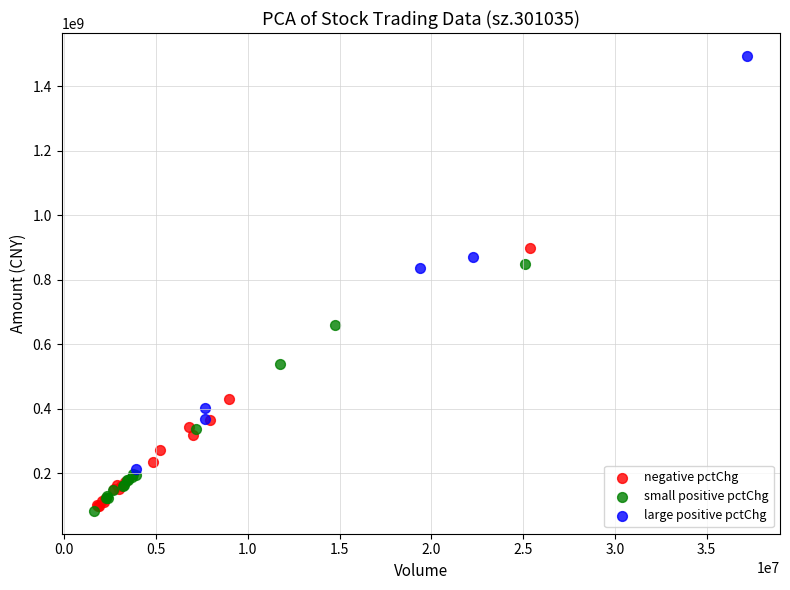

What are all the series names shown in the legend?

negative pctChg, small positive pctChg, large positive pctChg